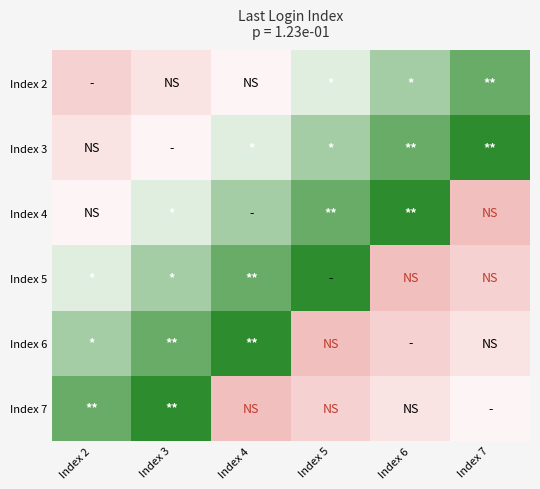

Count the number of data series in this chart.

6